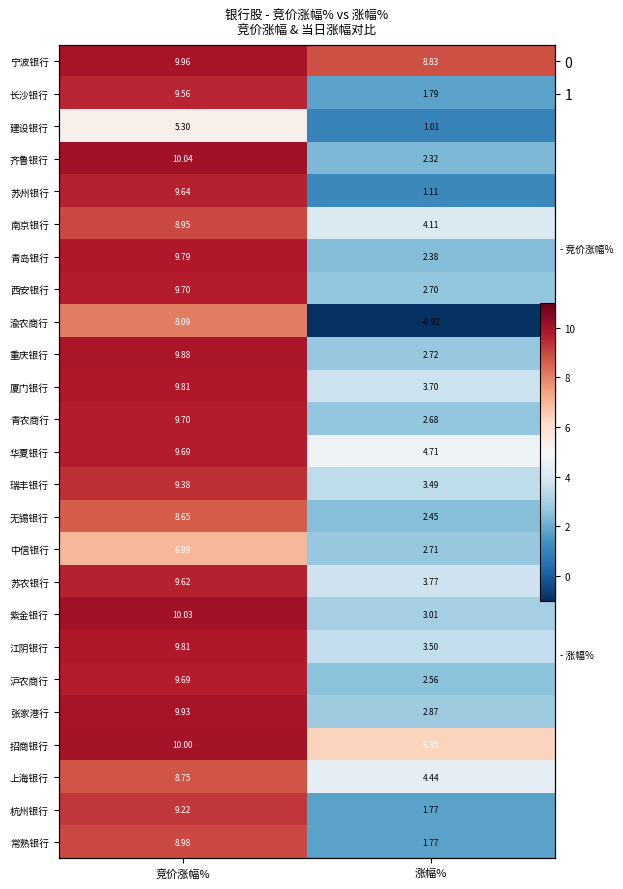

Is it true that 无锡银行 equals 5.0 at 竞价涨幅%?

False